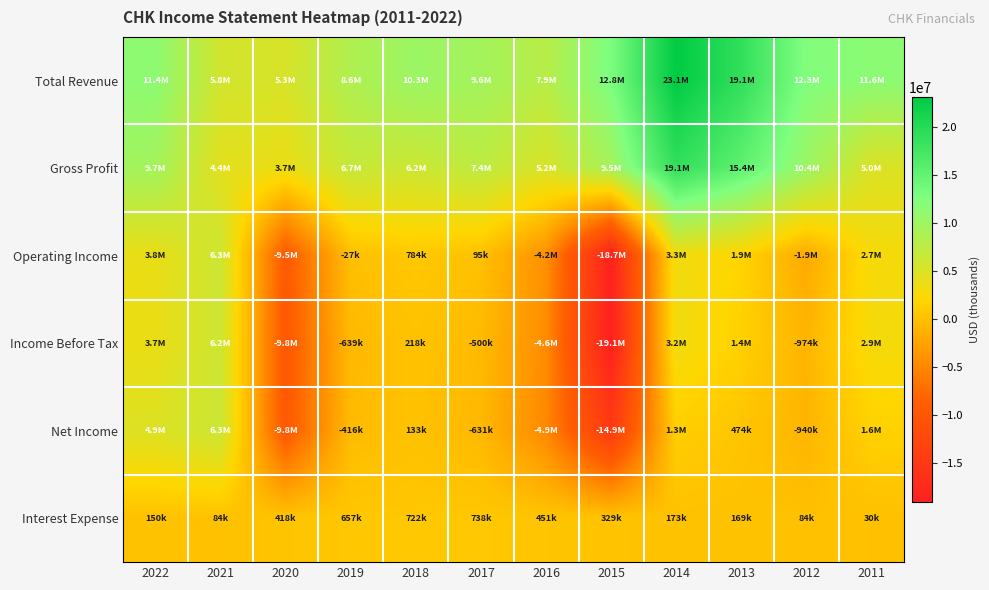

Between 2020 and 2018, which series saw the biggest shift?

Operating Income